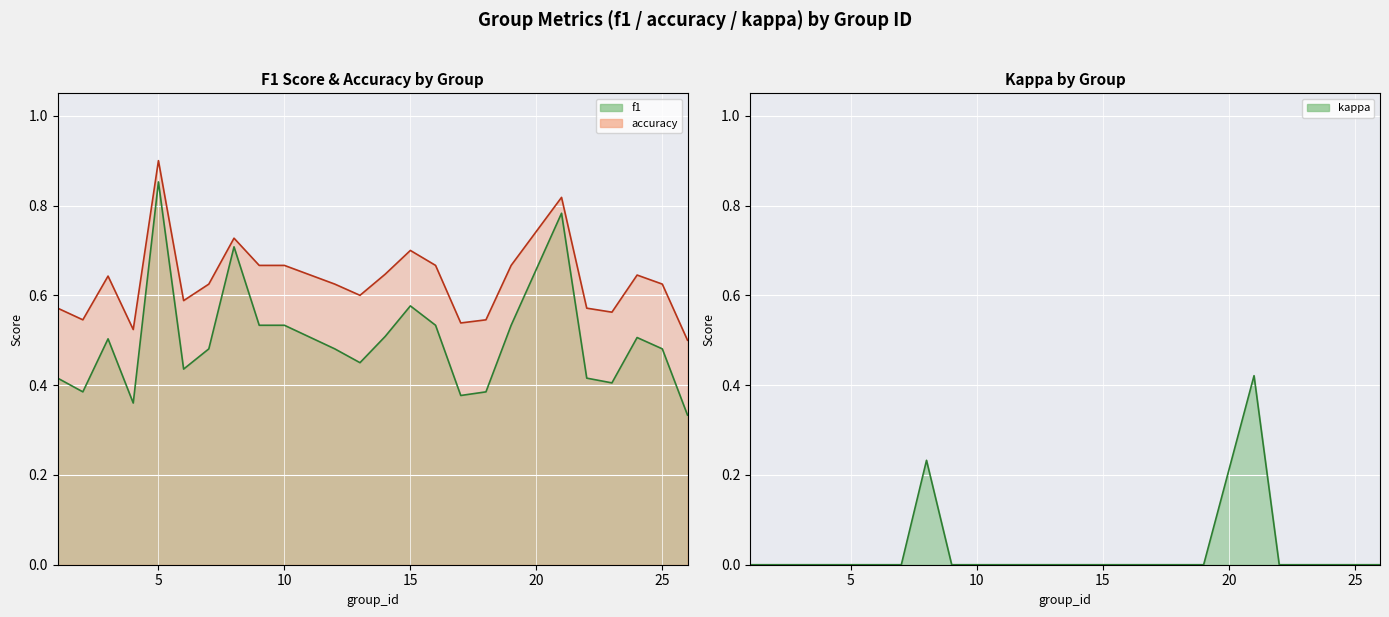

True or false: accuracy and kappa cross at least once.

False